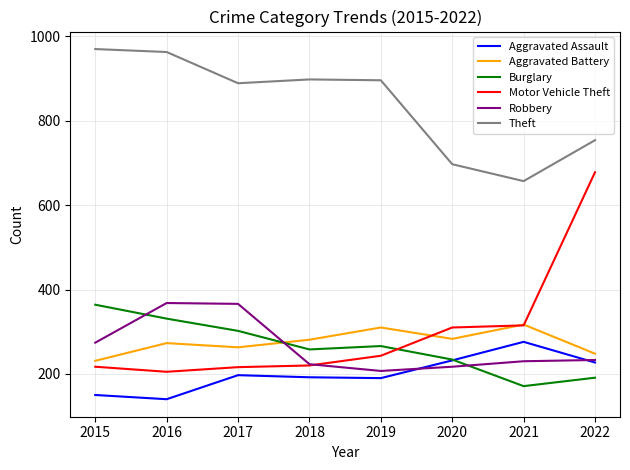

What is the maximum value shown in the chart?

970